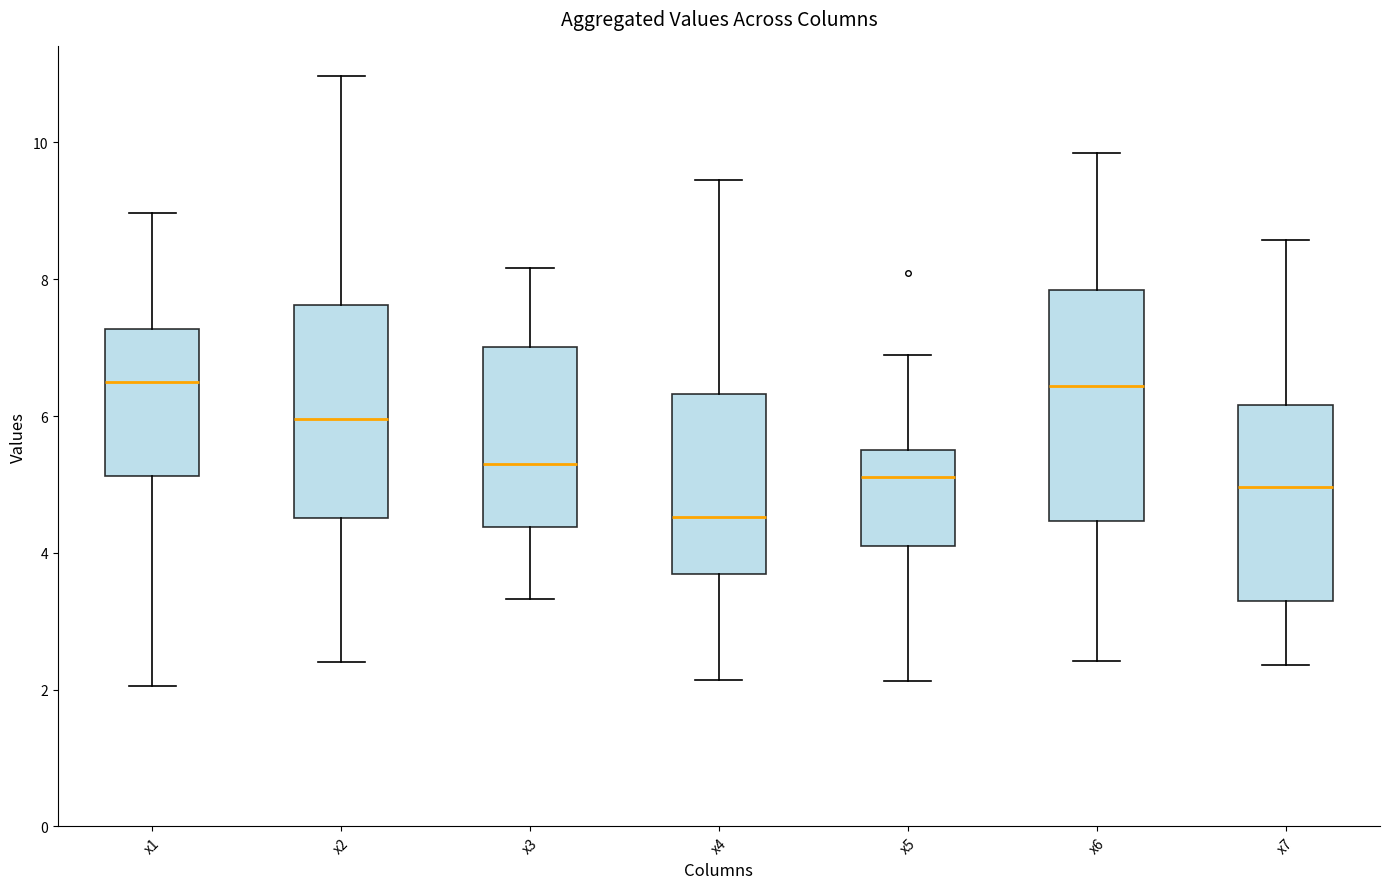

Which box is the tallest, from its lower edge to its upper edge?

x6